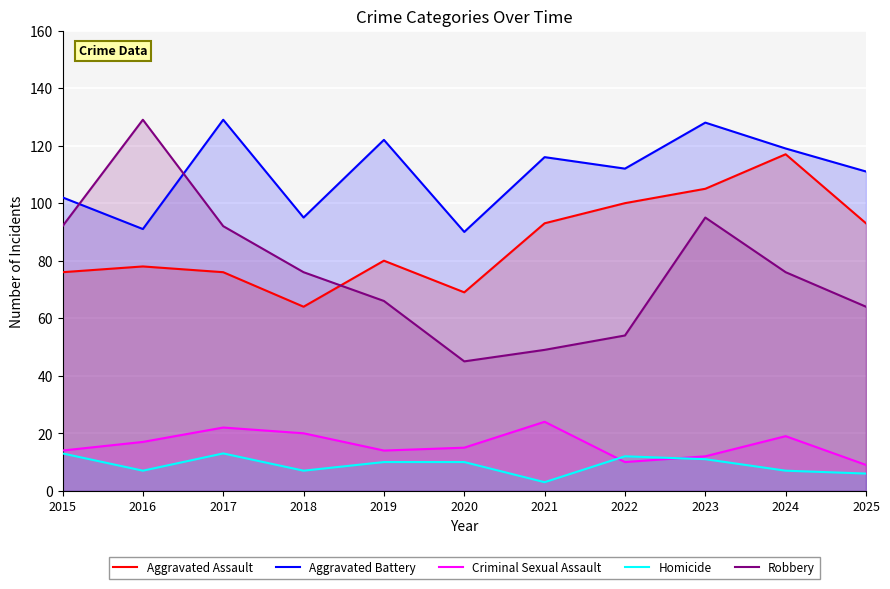

At which category does the chart reach its minimum across all series?

2021